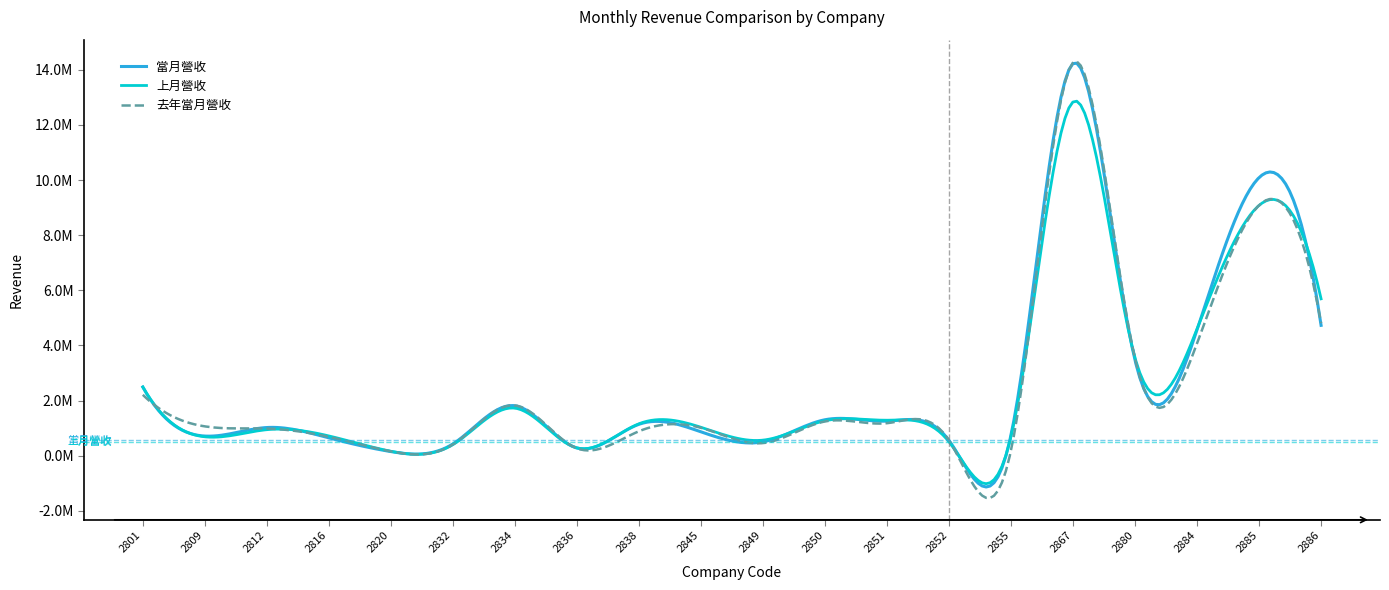

What is the value of the 去年當月營收 point at the 16th from the left?

14255534